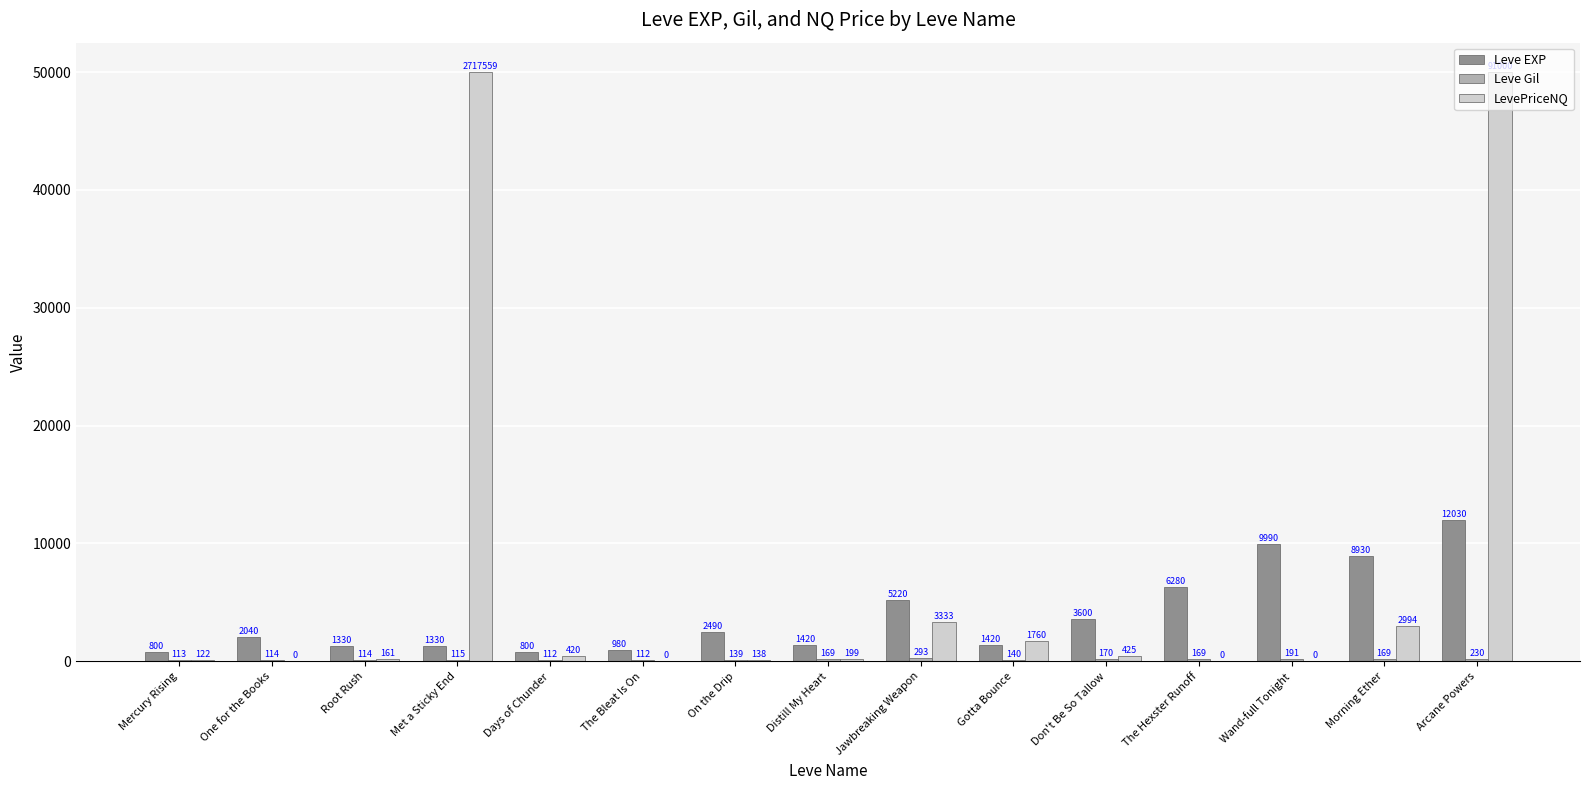

How many data points does each series have?

15